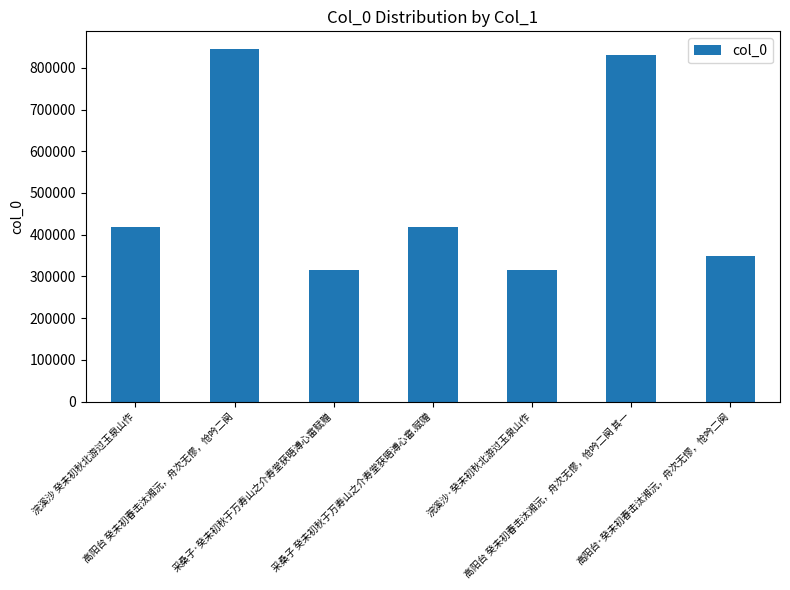

What is the average value?

499290